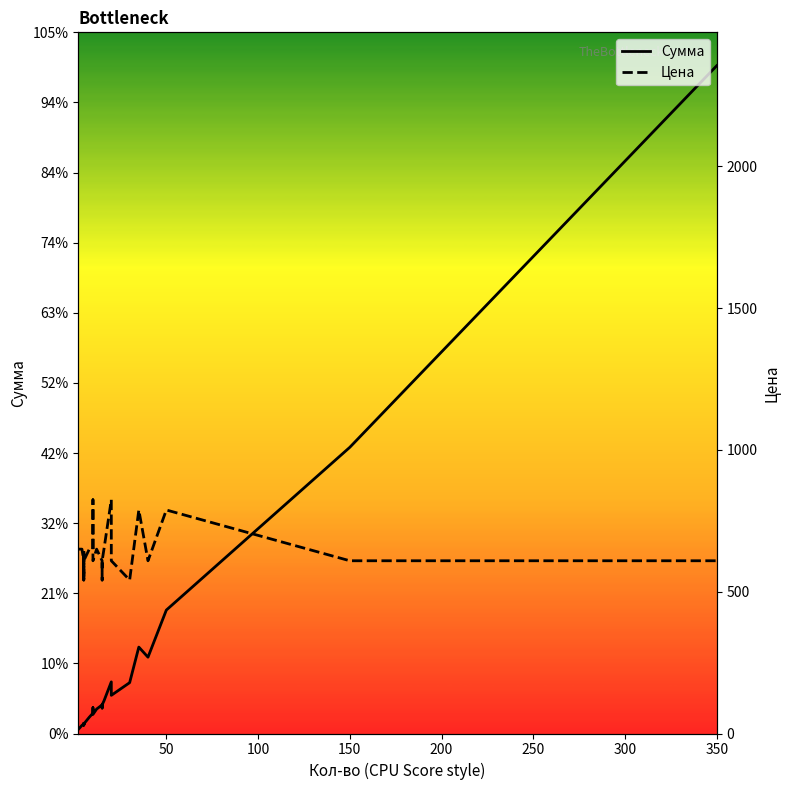

True or false: Цена and Сумма cross at least once.

False